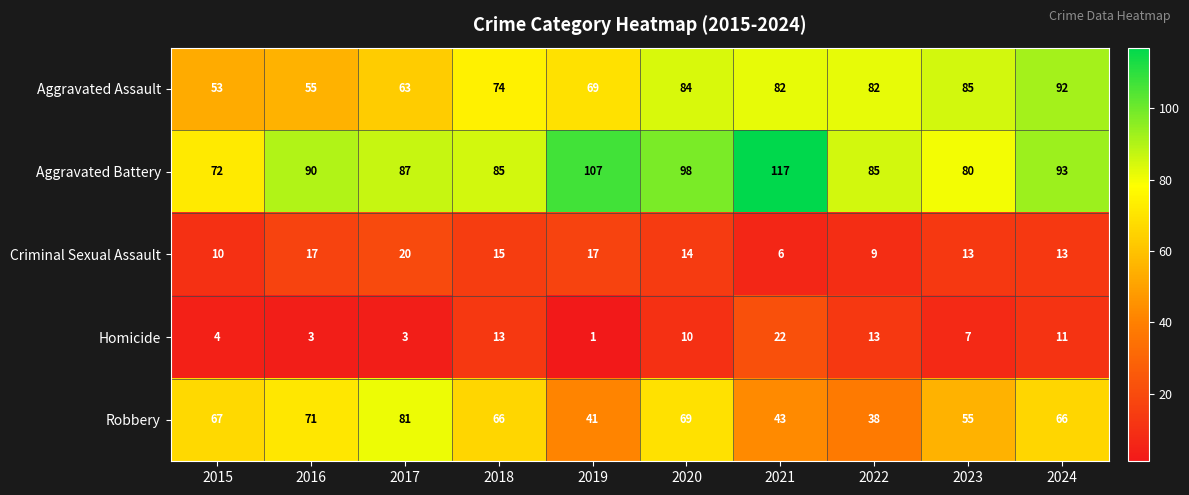

How many distinct data groups are displayed?

5